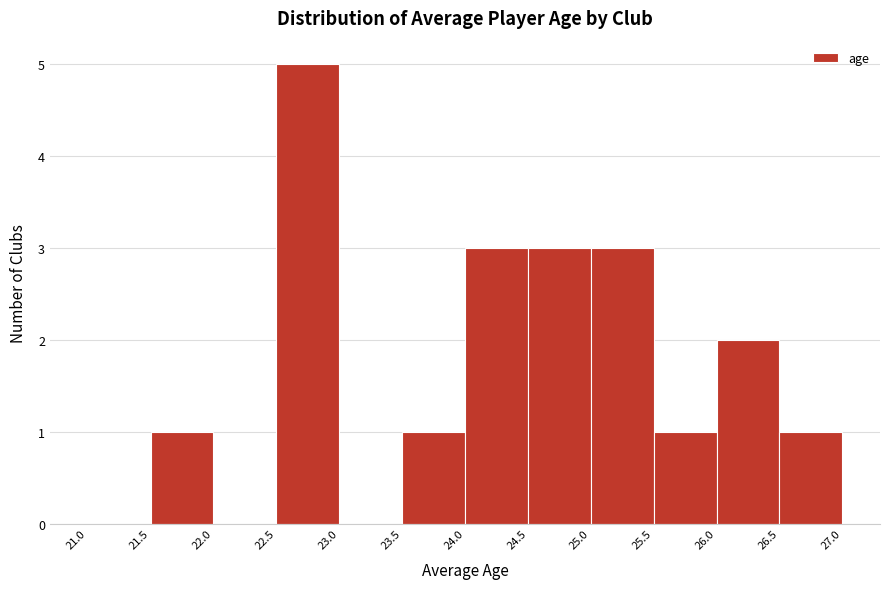

Over which range of the x-axis is the bar tallest?

22.5 to 23.0